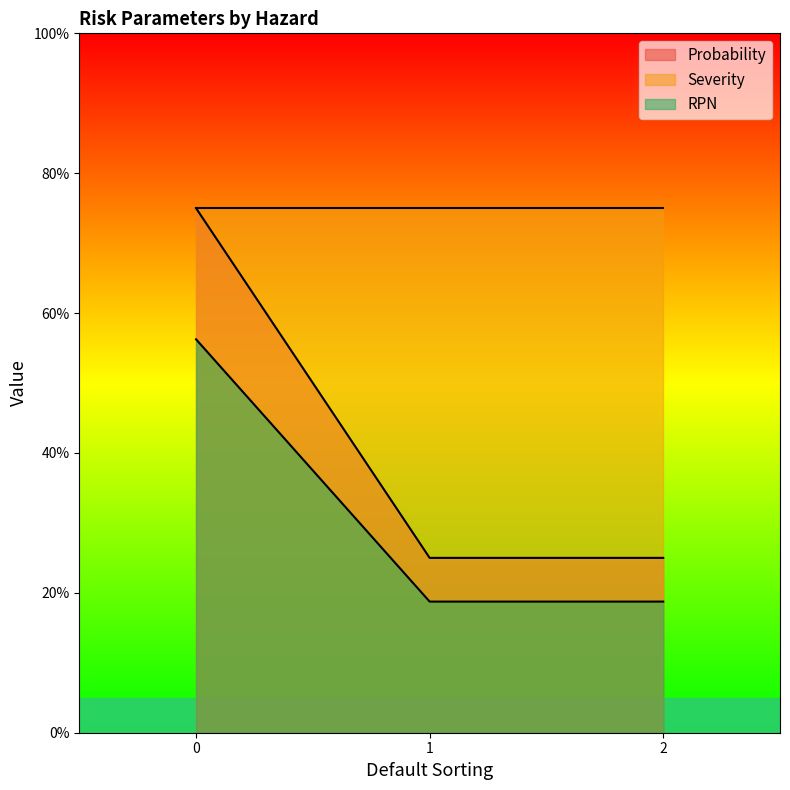

Is it true that Probability equals 0.1 at 2?

False